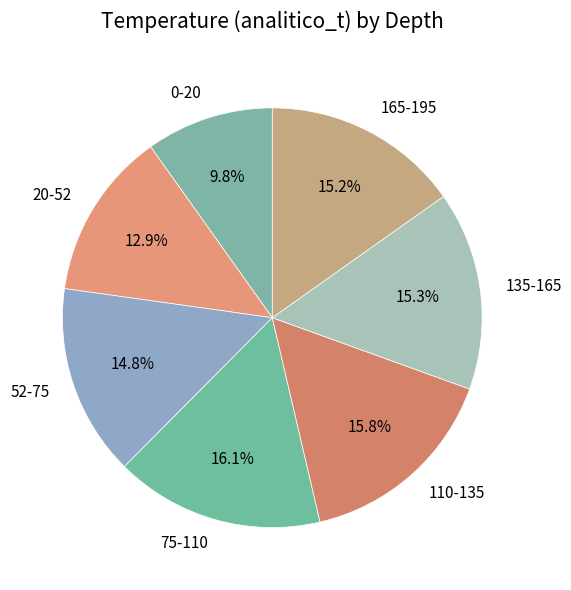

To the nearest percent, what is the combined percentage of 135-165 and 165-195?

31%